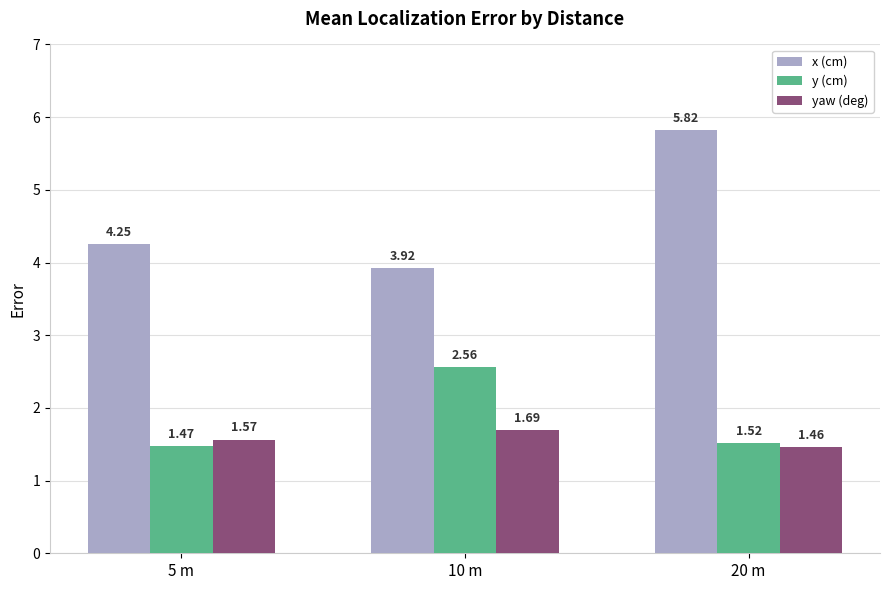

What is the difference between the x (cm) values at 5 m and 10 m?

0.3